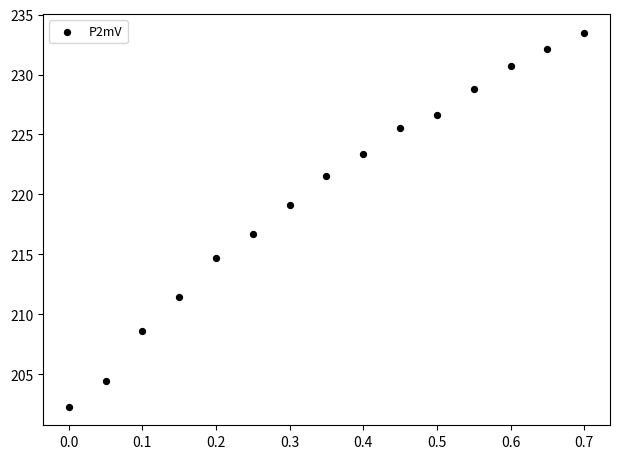

What is the range of X values (max minus min)?

0.7